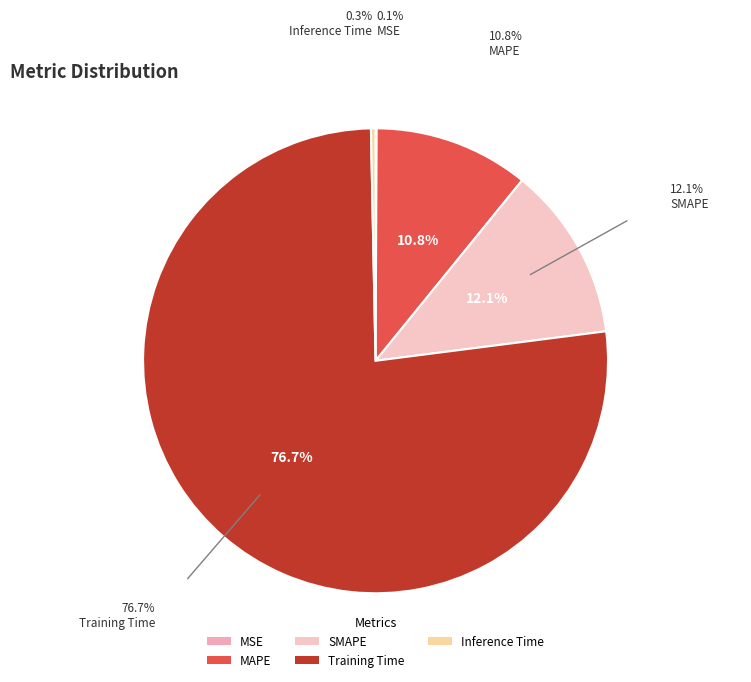

How many segments does this pie chart have?

5